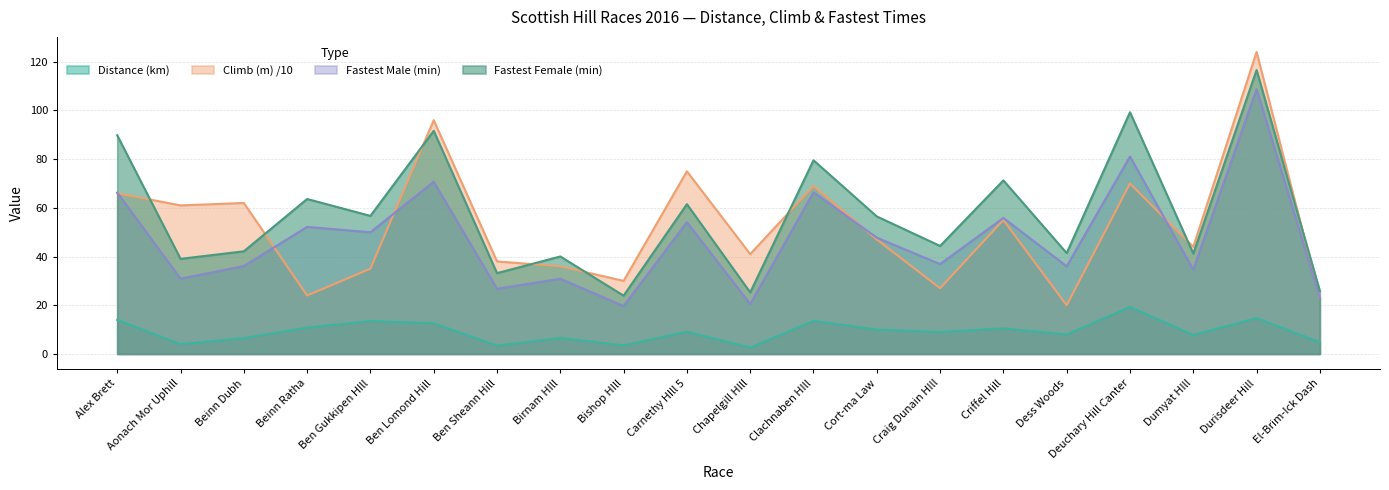

Reading left to right, list all the values displayed in this chart.

Distance (km): Alex Brett=14.0	Aonach Mor Uphill=4.0	Beinn Dubh=6.5	Beinn Ratha=10.8	Ben Gukkipen HIll=13.5	Ben Lomond Hill=12.6	Ben Sheann Hill=3.4	Birnam HIll=6.6	Bishop HIll=3.5	Carnethy HIll 5=9.1	Chapelgill HIll=2.6	Clachnaben HIll=13.6	Cort-ma Law=10.0	Craig Dunain HIll=9.0	Criffel Hill=10.5	Dess Woods=8.0	Deuchary Hill Canter=19.3	Dumyat HIll=7.8	Durisdeer Hill=14.7	El-Brim-Ick Dash=4.8
Climb (m) /10: Alex Brett=66.0	Aonach Mor Uphill=61.0	Beinn Dubh=62.0	Beinn Ratha=24.0	Ben Gukkipen HIll=35.0	Ben Lomond Hill=96.0	Ben Sheann Hill=38.0	Birnam HIll=36.0	Bishop HIll=30.0	Carnethy HIll 5=75.0	Chapelgill HIll=41.0	Clachnaben HIll=69.0	Cort-ma Law=47.0	Craig Dunain HIll=27.0	Criffel Hill=55.0	Dess Woods=20.0	Deuchary Hill Canter=70.0	Dumyat HIll=44.0	Durisdeer Hill=124.0	El-Brim-Ick Dash=23.0
Fastest Male (min): Alex Brett=66.2	Aonach Mor Uphill=30.9	Beinn Dubh=36.1	Beinn Ratha=52.2	Ben Gukkipen HIll=50.0	Ben Lomond Hill=70.7	Ben Sheann Hill=26.8	Birnam HIll=30.9	Bishop HIll=19.6	Carnethy HIll 5=54.1	Chapelgill HIll=20.5	Clachnaben HIll=66.4	Cort-ma Law=47.8	Craig Dunain HIll=36.9	Criffel Hill=55.9	Dess Woods=36.0	Deuchary Hill Canter=81.1	Dumyat HIll=34.6	Durisdeer Hill=108.8	El-Brim-Ick Dash=23.1
Fastest Female (min): Alex Brett=89.8	Aonach Mor Uphill=39.0	Beinn Dubh=42.1	Beinn Ratha=63.6	Ben Gukkipen HIll=56.7	Ben Lomond Hill=91.6	Ben Sheann Hill=33.2	Birnam HIll=40.0	Bishop HIll=23.9	Carnethy HIll 5=61.5	Chapelgill HIll=25.3	Clachnaben HIll=79.5	Cort-ma Law=56.5	Craig Dunain HIll=44.4	Criffel Hill=71.3	Dess Woods=41.4	Deuchary Hill Canter=99.2	Dumyat HIll=41.2	Durisdeer Hill=116.6	El-Brim-Ick Dash=25.8